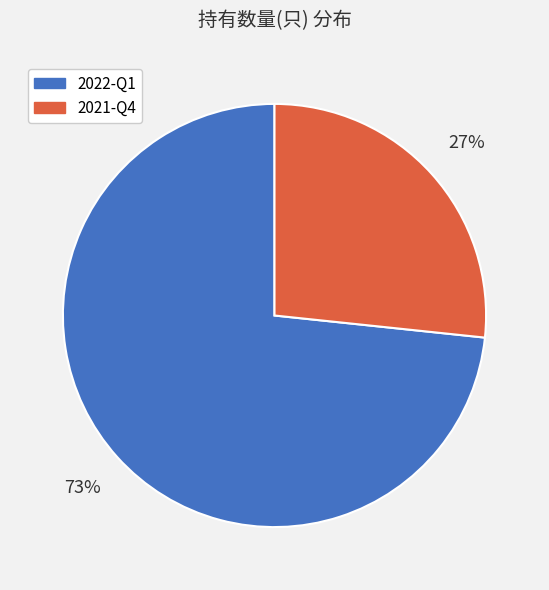

Combined, do 2021-Q4 and 2022-Q1 account for over 50%?

Yes